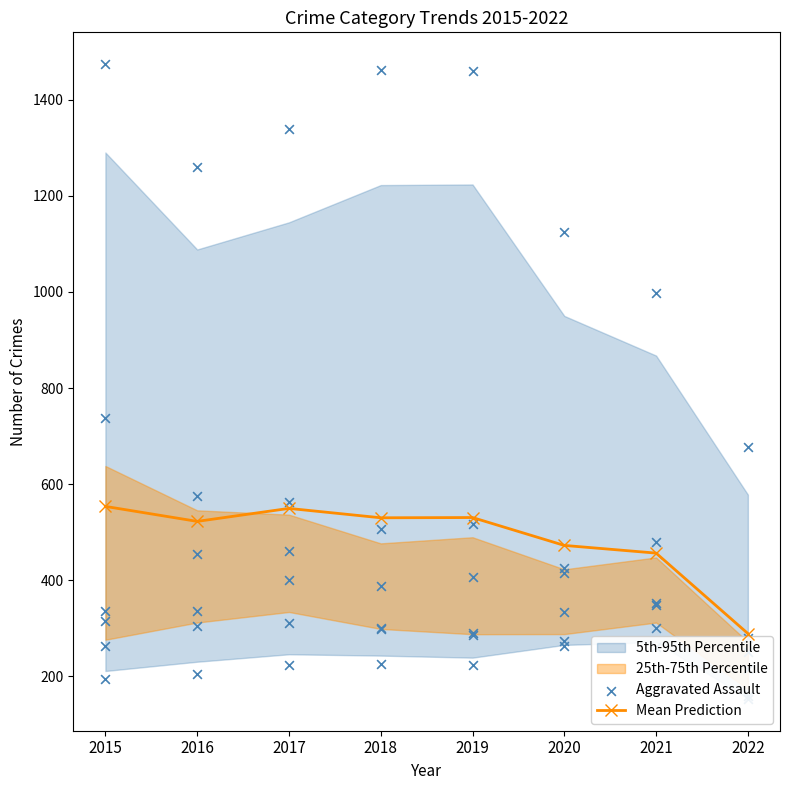

What is the value of the Mean Prediction point at the 5th from the left?

530.5